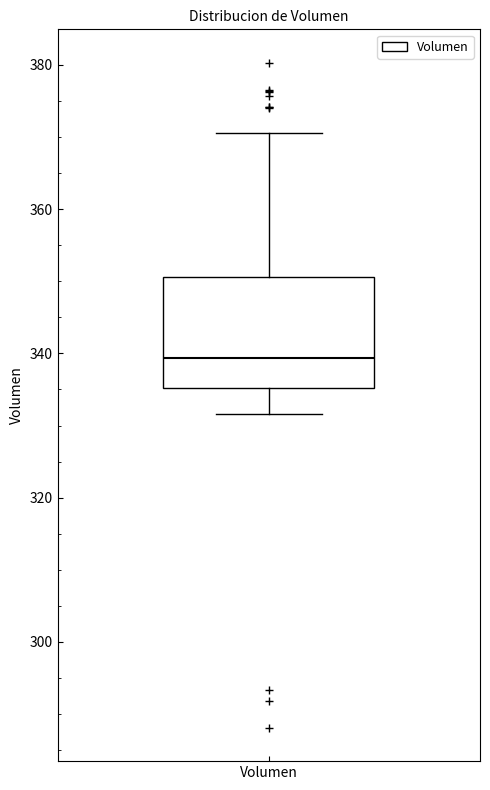

Where is the upper edge of the box for Volumen on the y-axis? The values are not printed on the chart, so give them approximately, as read against the axis.

350